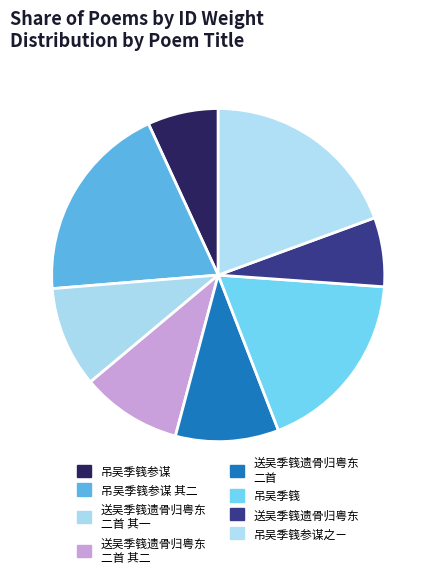

How many slices are in this pie chart?

8